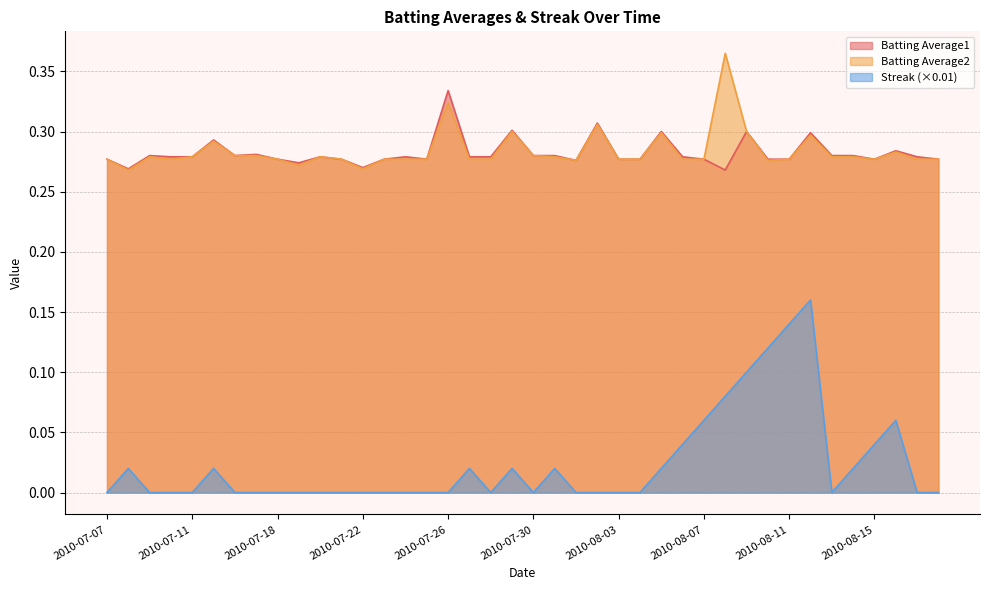

What is the label of the 2nd point from the right?

2010-08-17